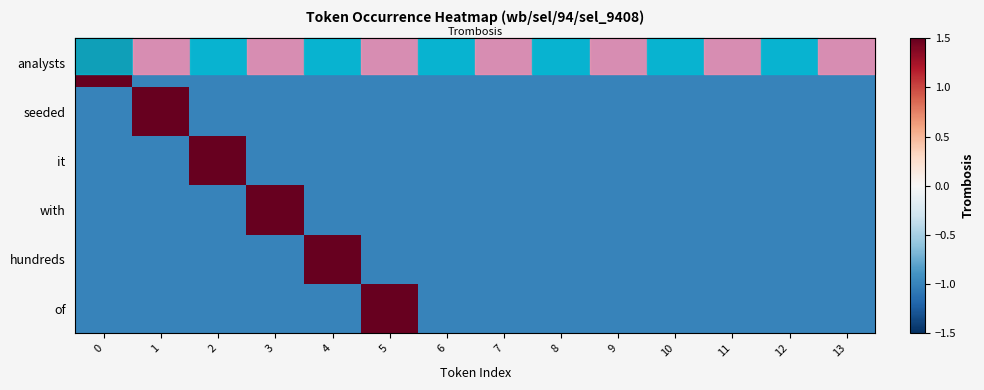

Is the value of it at 8 greater than the value of seeded at 11?

No